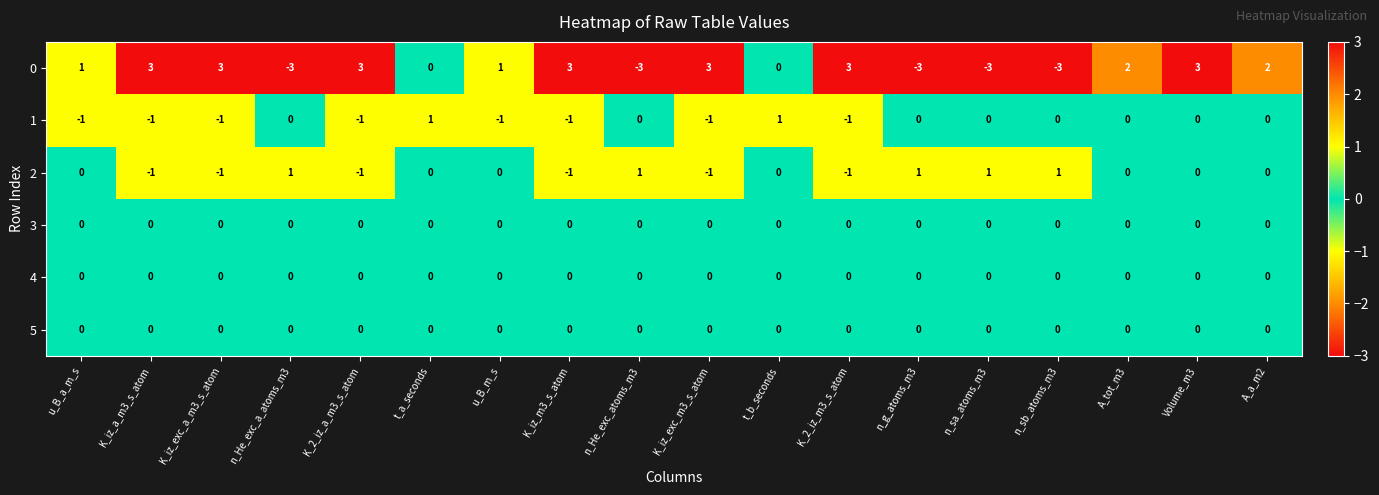

The value of 1 at K_2_iz_a_m3_s_atom is -1. True or false?

True